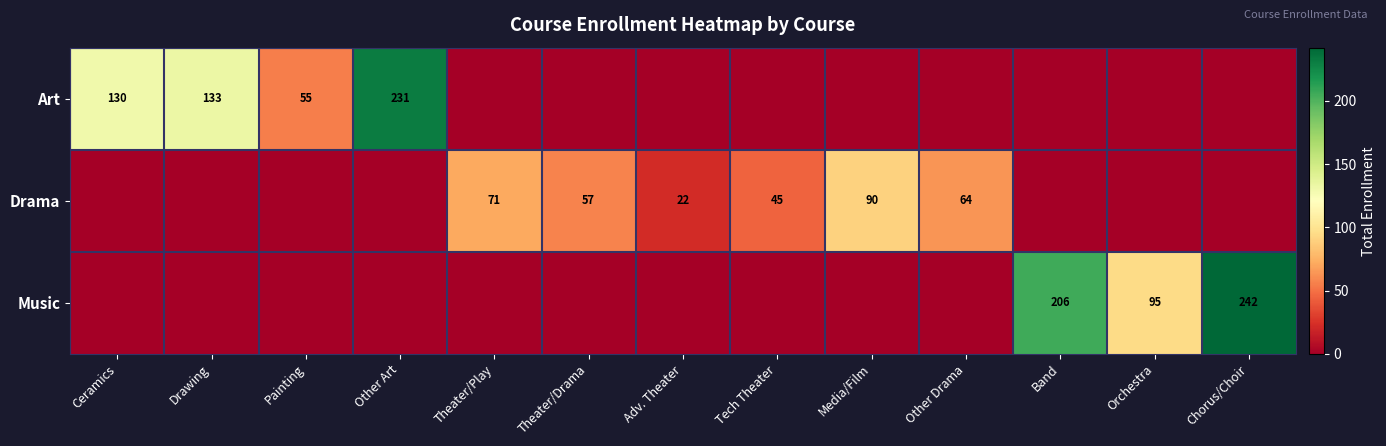

The Music series shows 305 at Band. True or false?

False